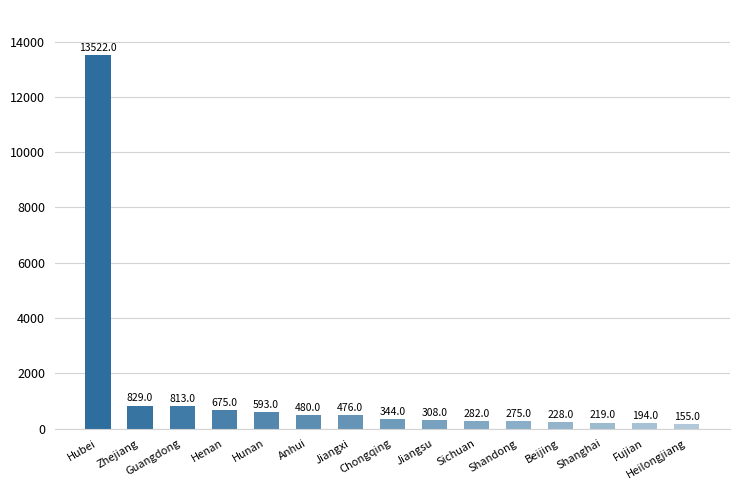

Between Chongqing and Beijing, which is larger?

Chongqing